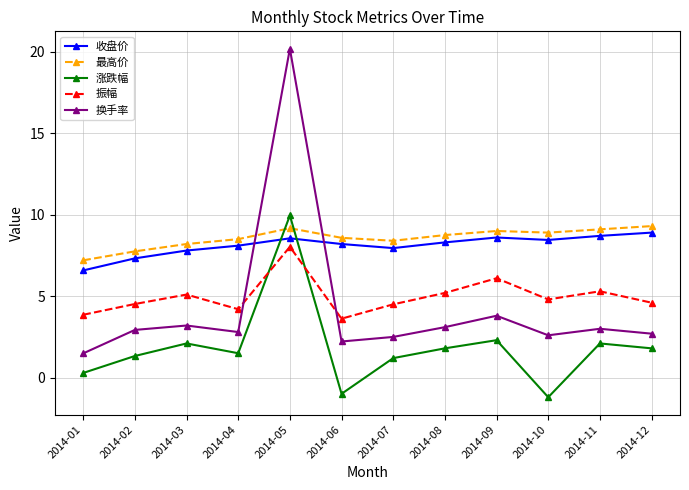

Rank the series by their maximum value, from lowest to highest.

振幅, 收盘价, 最高价, 涨跌幅, 换手率